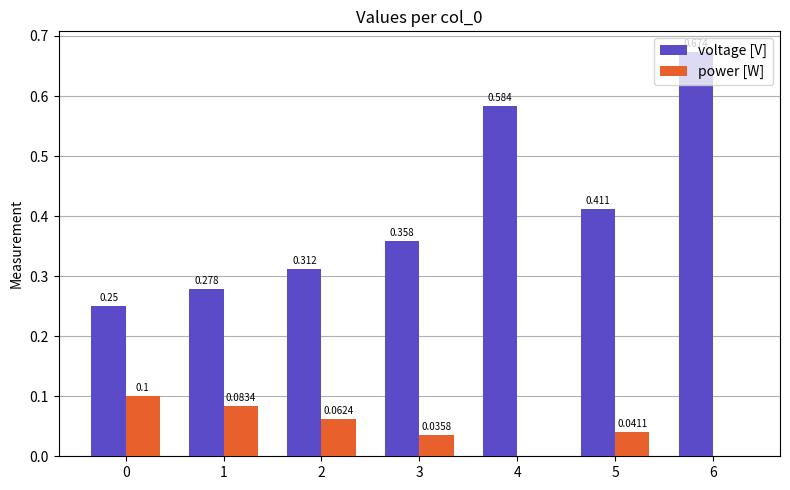

Which series has the largest total across all categories?

voltage [V]